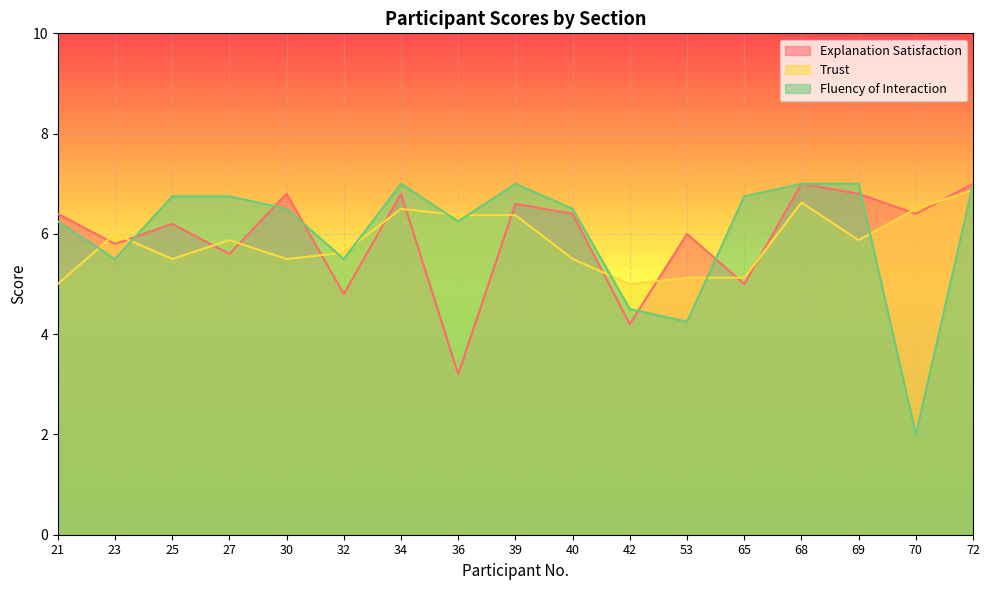

What is the difference between the maximum and minimum values in the Explanation Satisfaction series?

3.8